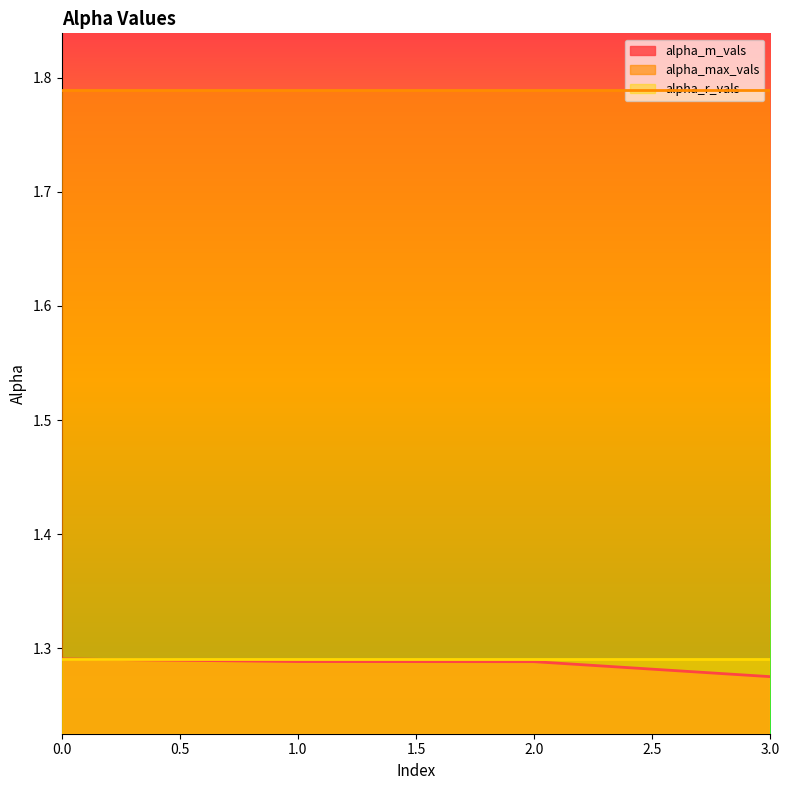

Rank the series at 0 from highest to lowest value.

alpha_max_vals, alpha_r_vals, alpha_m_vals